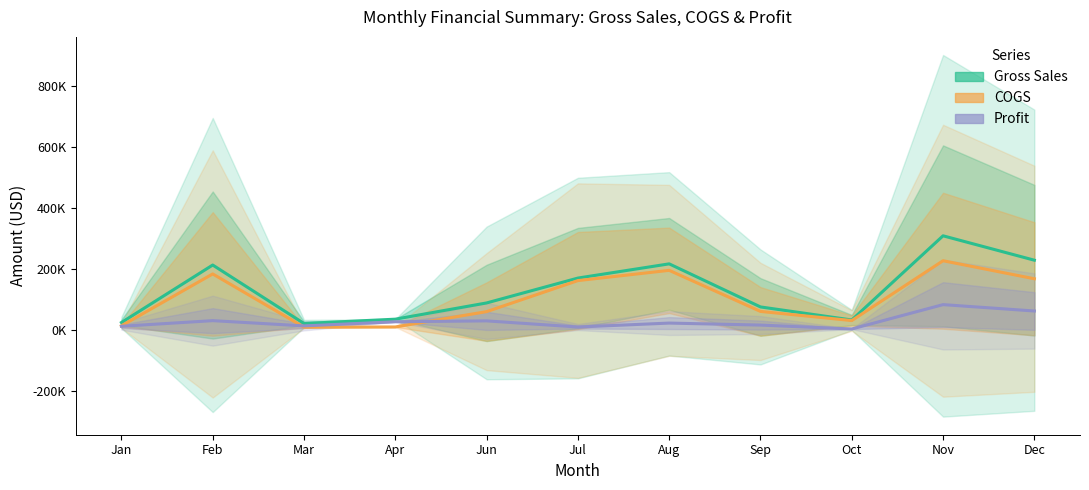

Where is the first local maximum for Profit?

Feb